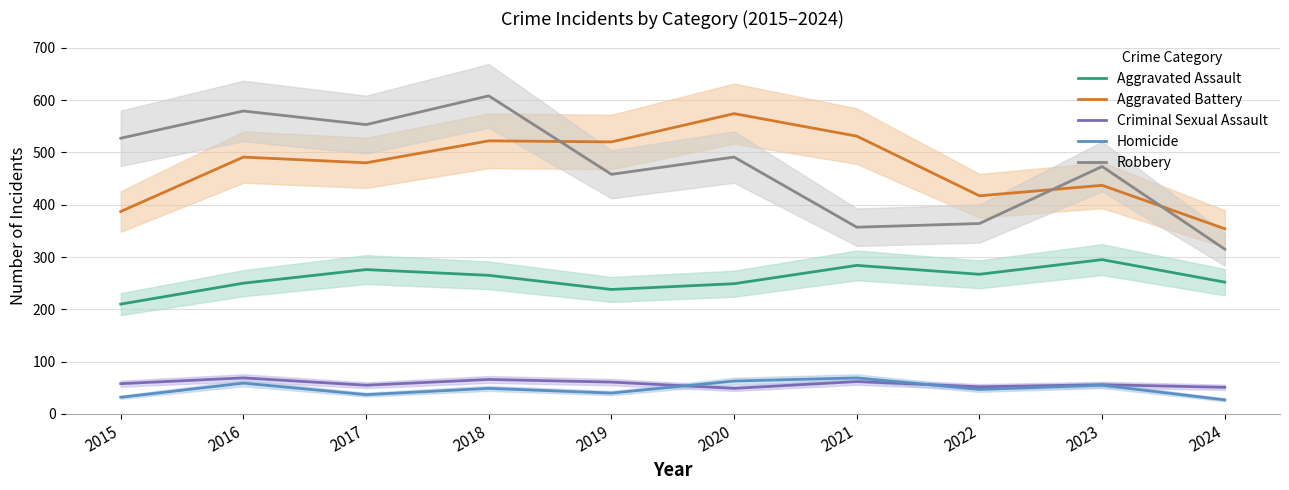

What is the spread (max minus min) of values at 2018?

559